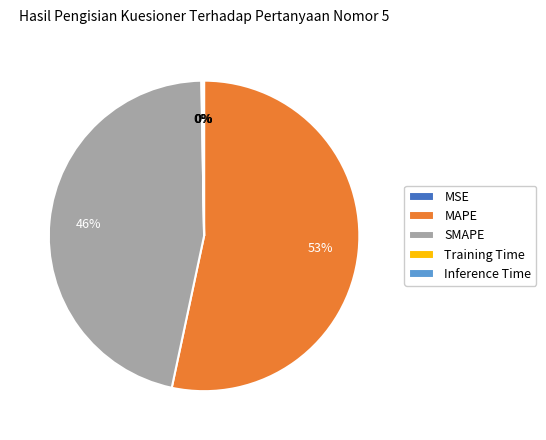

To the nearest percent, what is the average slice percentage?

20%